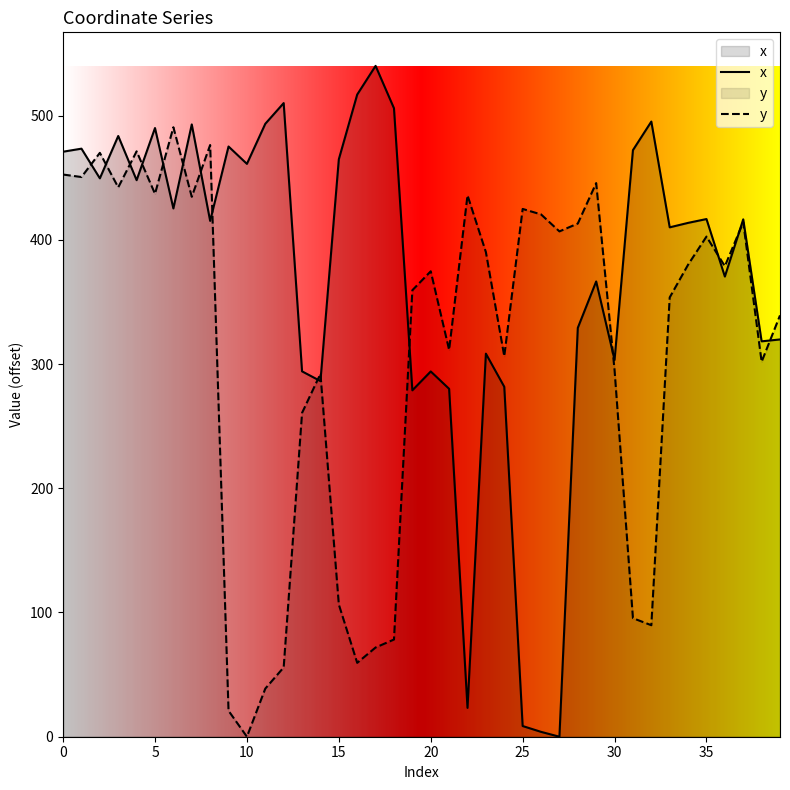

The y series shows 59.5 at 16. True or false?

True